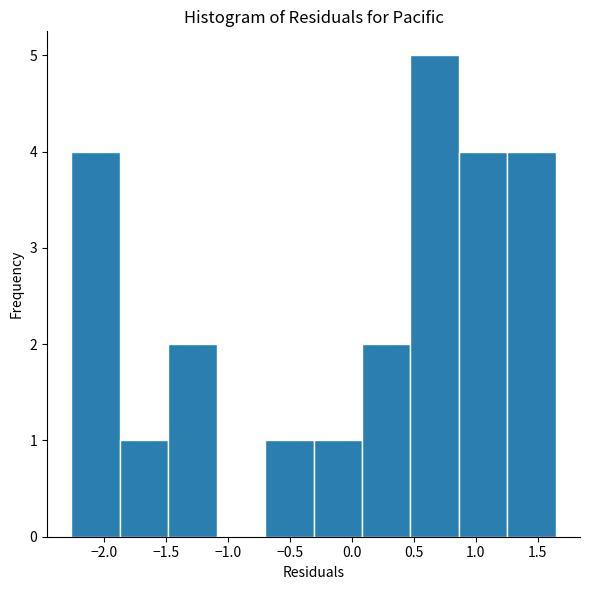

Reading left to right, list every bar in this chart as the range it spans on the x-axis followed by its height. Neither the bar edges nor the heights are printed on the chart, so give them approximately, as read against the axes.

-2.25 to -1.85: 4
-1.85 to -1.50: 1
-1.50 to -1.10: 2
-1.10 to -0.70: 0
-0.70 to -0.30: 1
-0.30 to 0.10: 1
0.10 to 0.45: 2
0.45 to 0.85: 5
0.85 to 1.25: 4
1.25 to 1.65: 4